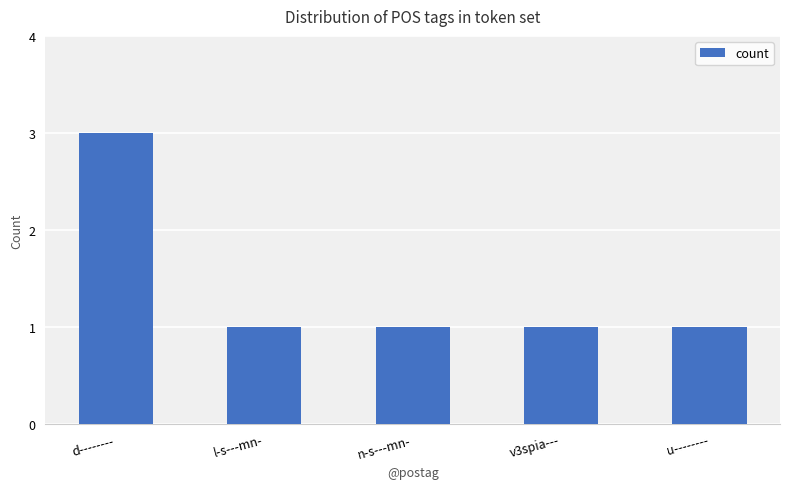

Count the values in the range 1 to 2.

4